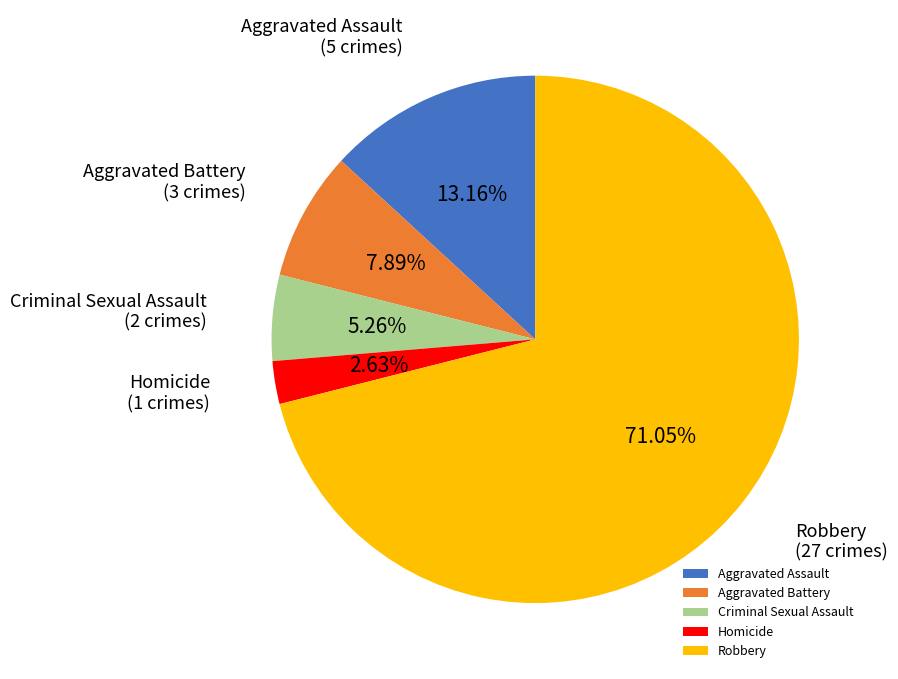

What is the ratio of the value at Aggravated Battery to the value at Aggravated Assault?

0.6